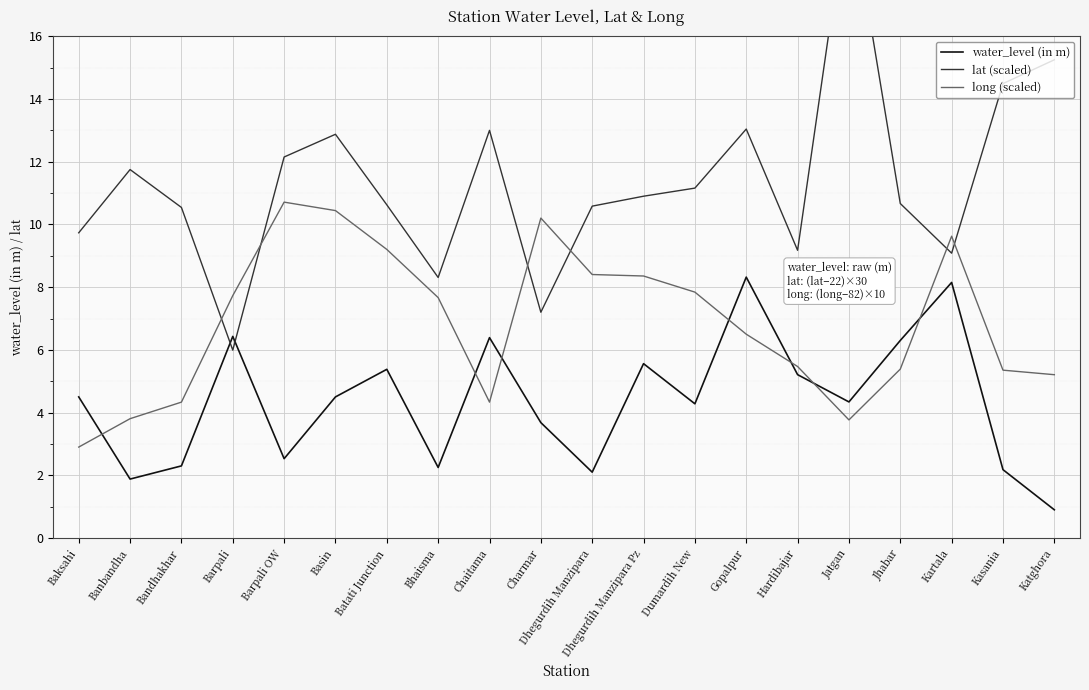

Rank the series at Banbandha from highest to lowest value.

lat (scaled), long (scaled), water_level (in m)